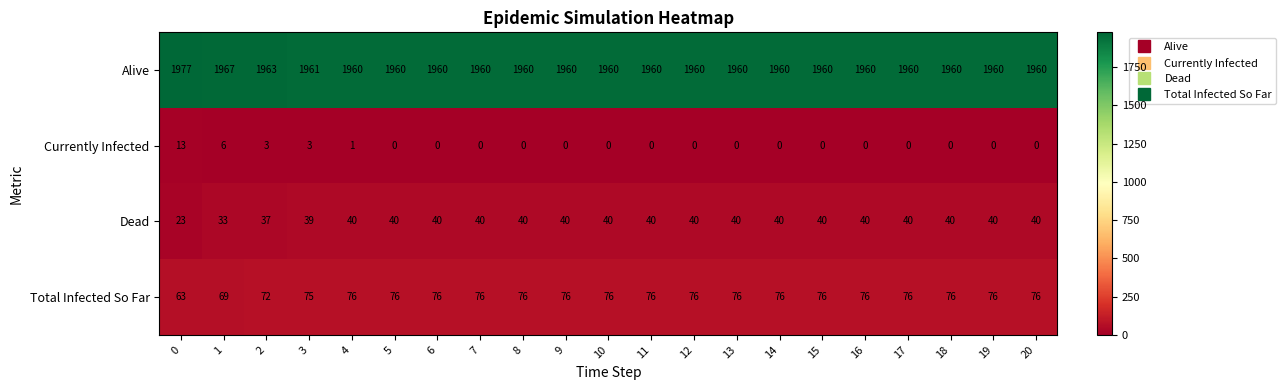

What is the difference between the maximum and minimum values in the Alive series?

17